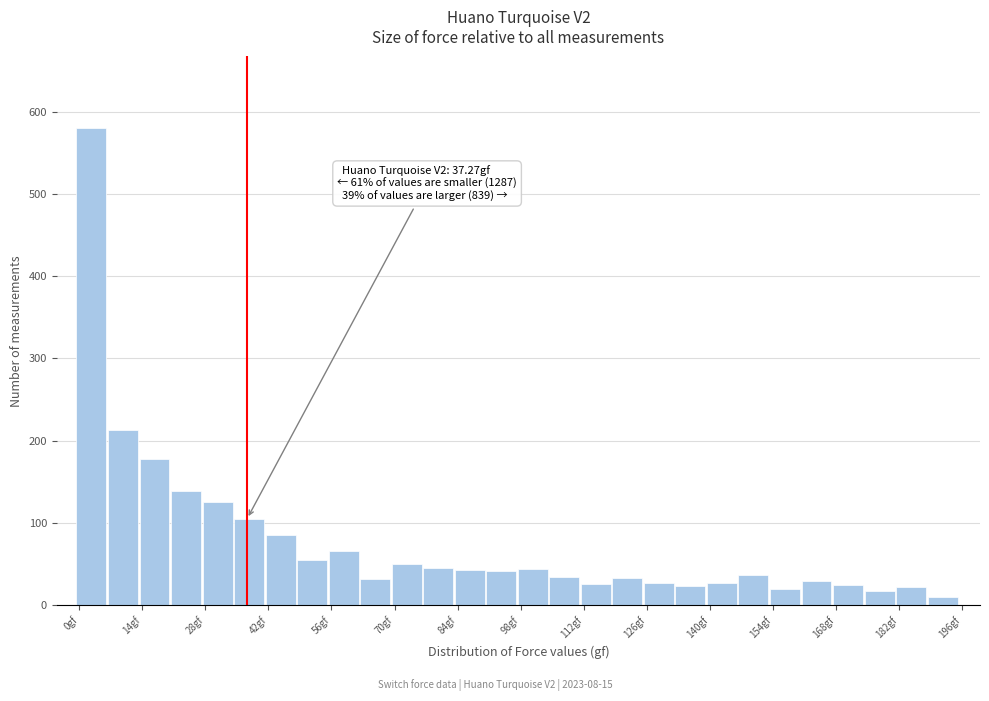

Around what value on the x-axis is the tallest bar? Give the approximate position of its centre, as read against the axis.

2